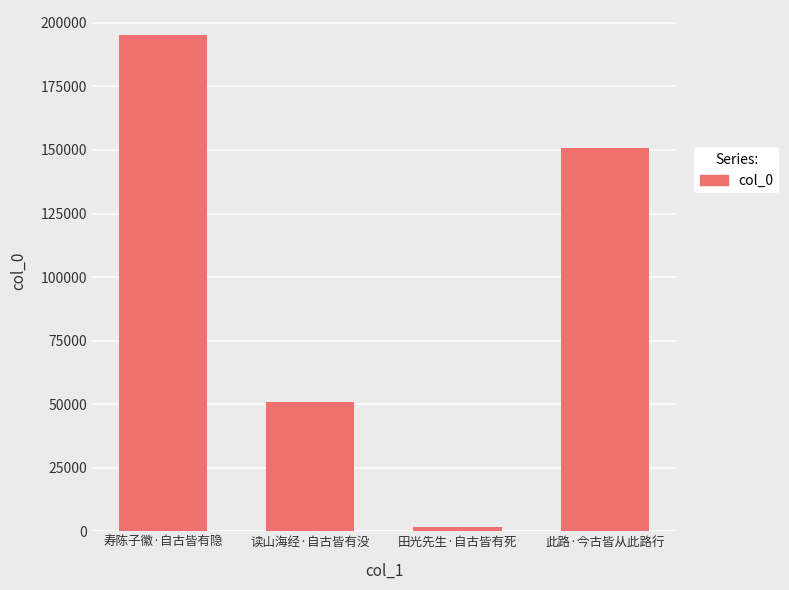

Rank the categories by value from lowest to highest.

田光先生·自古皆有死, 读山海经·自古皆有没, 此路·今古皆从此路行, 寿陈子徽·自古皆有隐